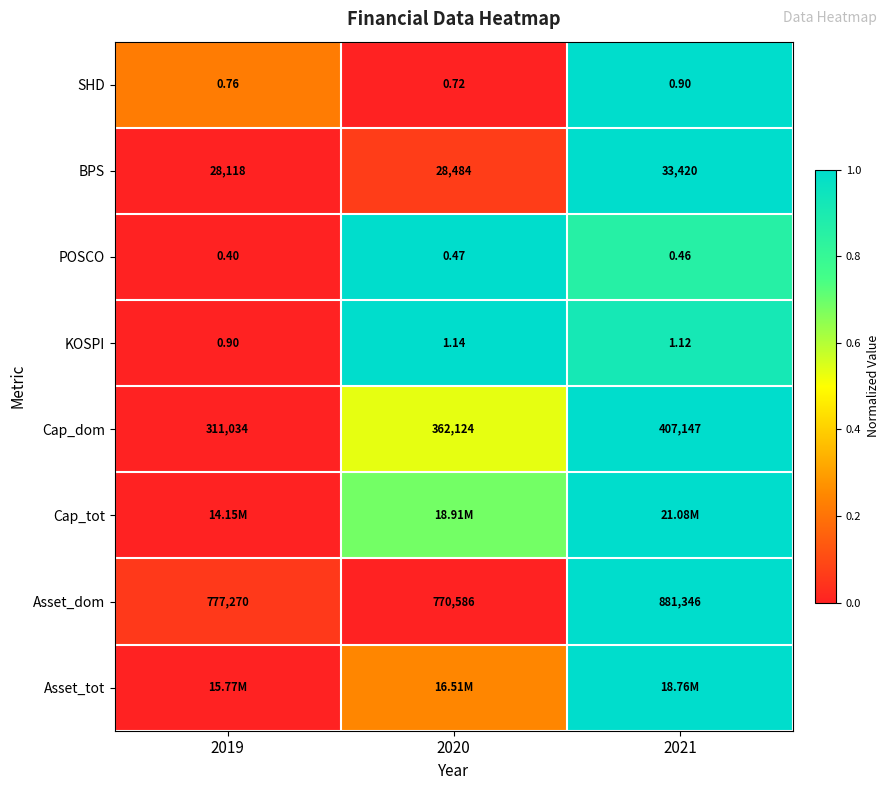

Is the value of BPS at 2019 greater than the value of KOSPI at 2021?

Yes